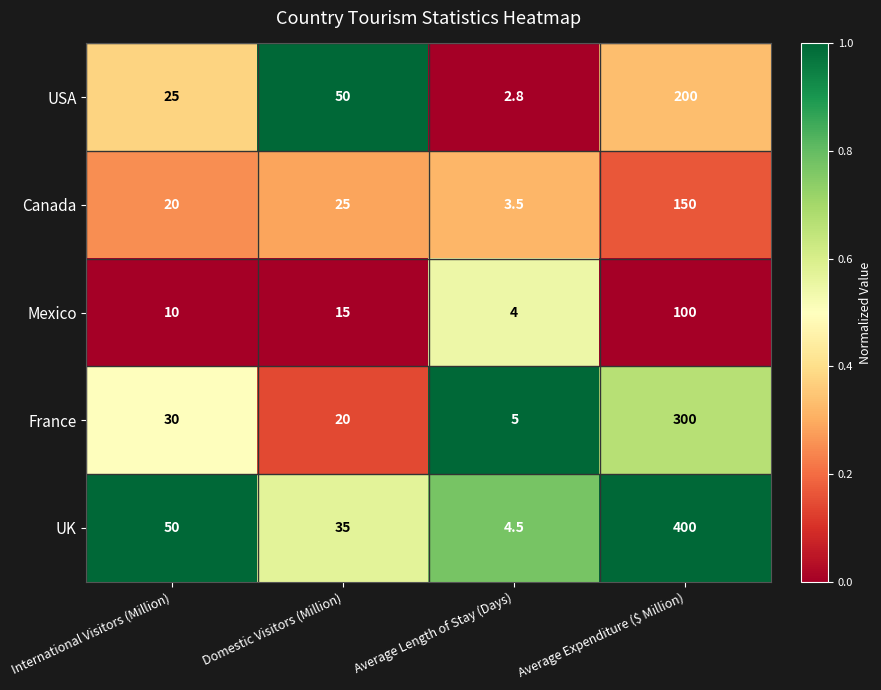

Reading right to left, transcribe all the data shown in this chart.

USA: 200.0	2.8	50.0	25.0
Canada: 150.0	3.5	25.0	20.0
Mexico: 100.0	4.0	15.0	10.0
France: 300.0	5.0	20.0	30.0
UK: 400.0	4.5	35.0	50.0